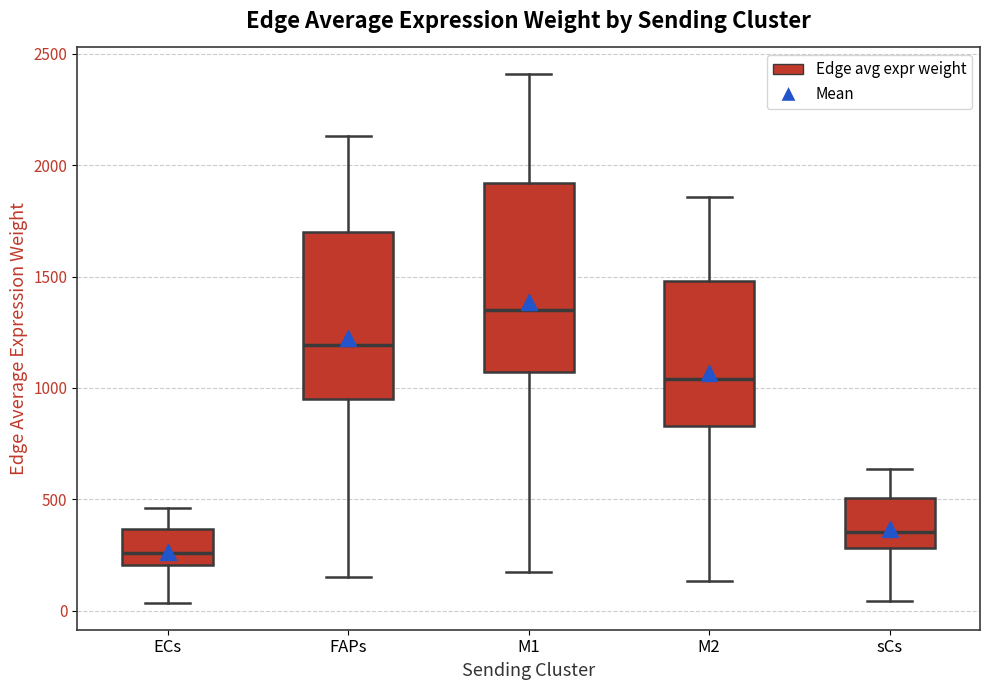

Reading left to right, transcribe this box plot: for each box, give where its median line is, the range the box spans, and where its two whiskers end, as read against the y-axis. The values are not printed on the chart, so give them approximately, as read against the axis.

ECs: median 250, box 200 to 350, whiskers 50 to 450
FAPs: median 1200, box 950 to 1700, whiskers 150 to 2150
M1: median 1350, box 1050 to 1900, whiskers 150 to 2400
M2: median 1050, box 850 to 1500, whiskers 150 to 1850
sCs: median 350, box 300 to 500, whiskers 50 to 650